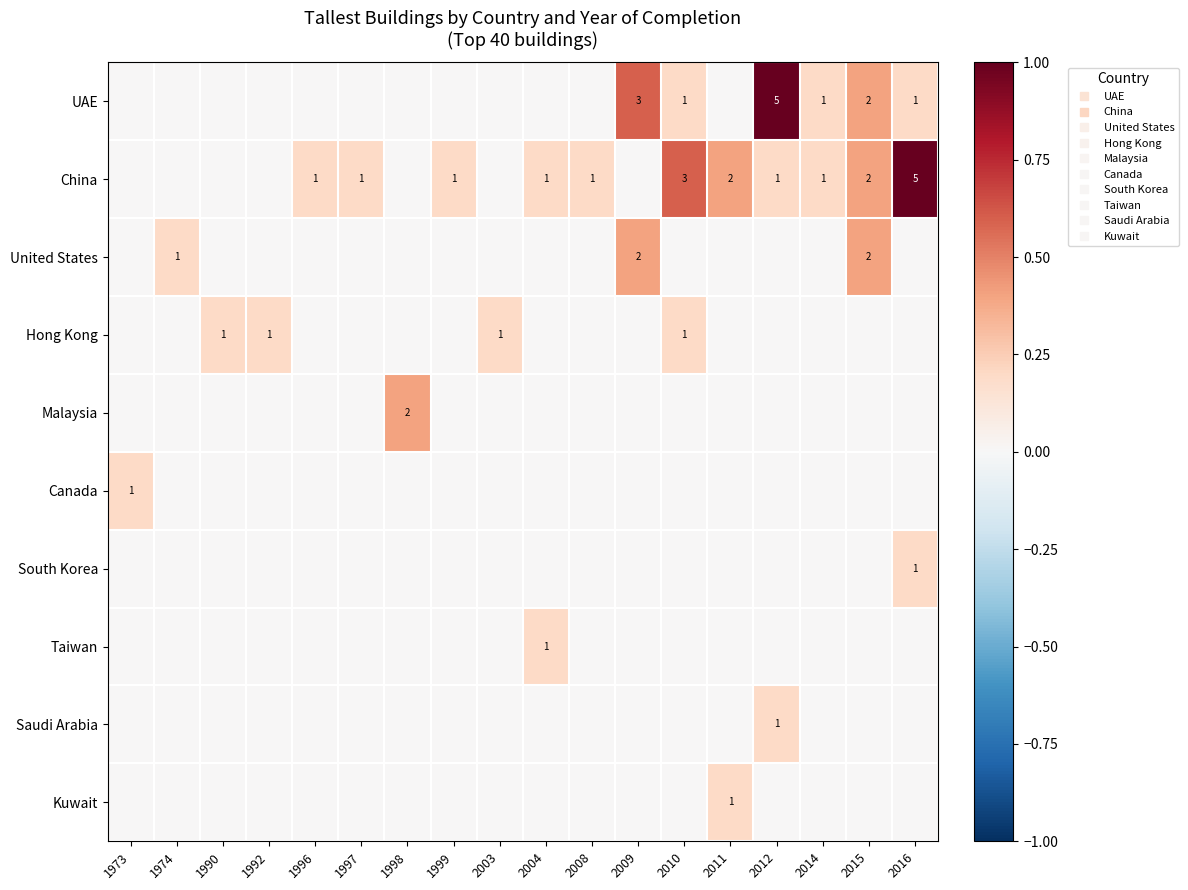

At which category is the sum across all series the highest?

2012